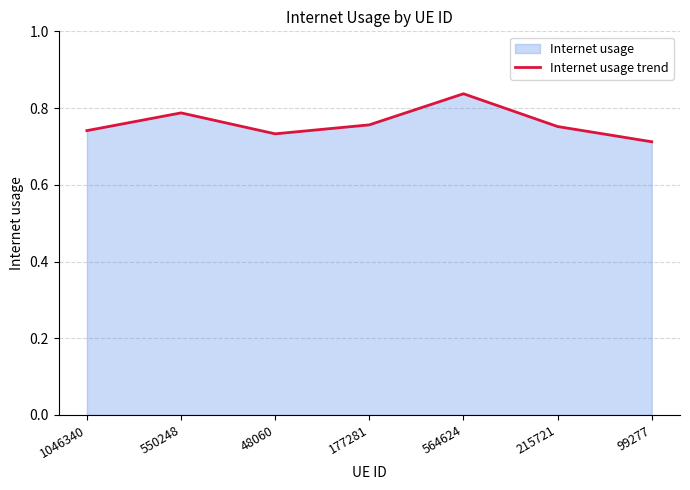

How many series are shown in this chart?

1